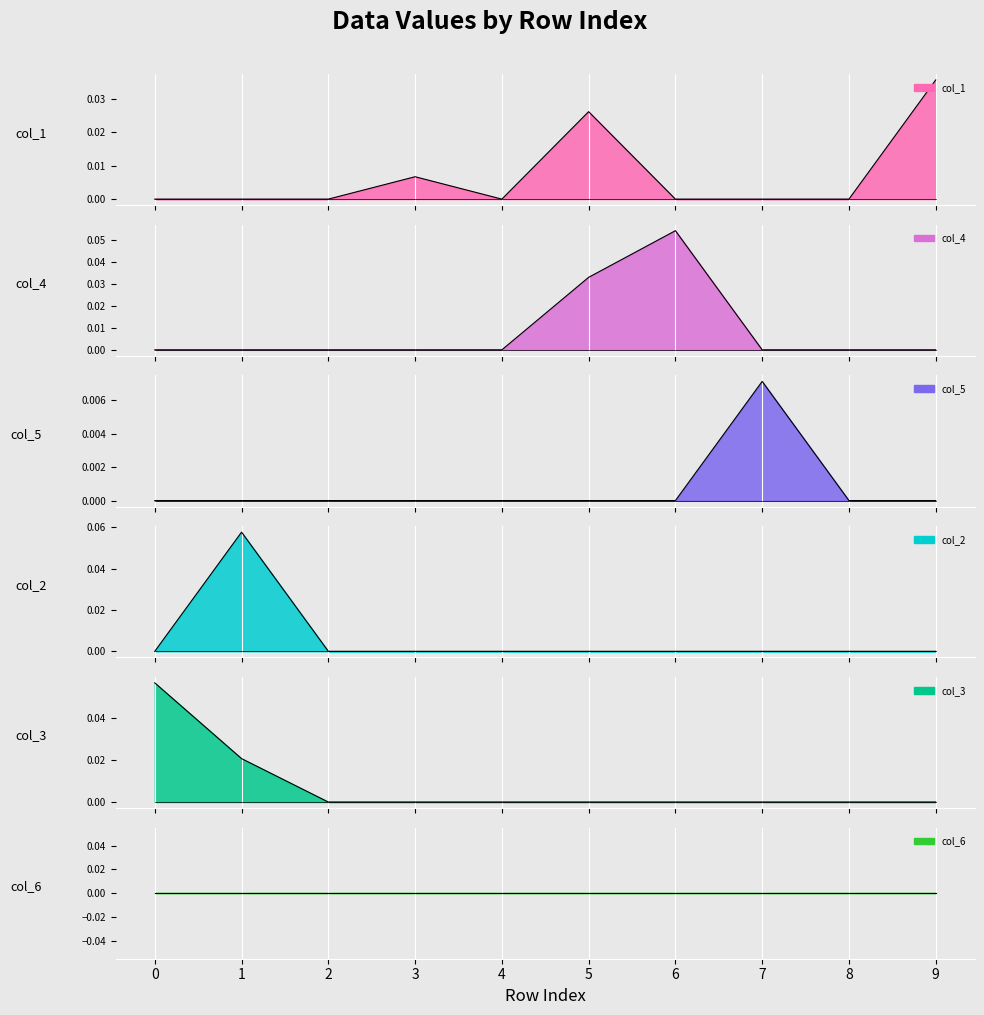

True or false: col_3 and col_5 intersect in this chart.

False